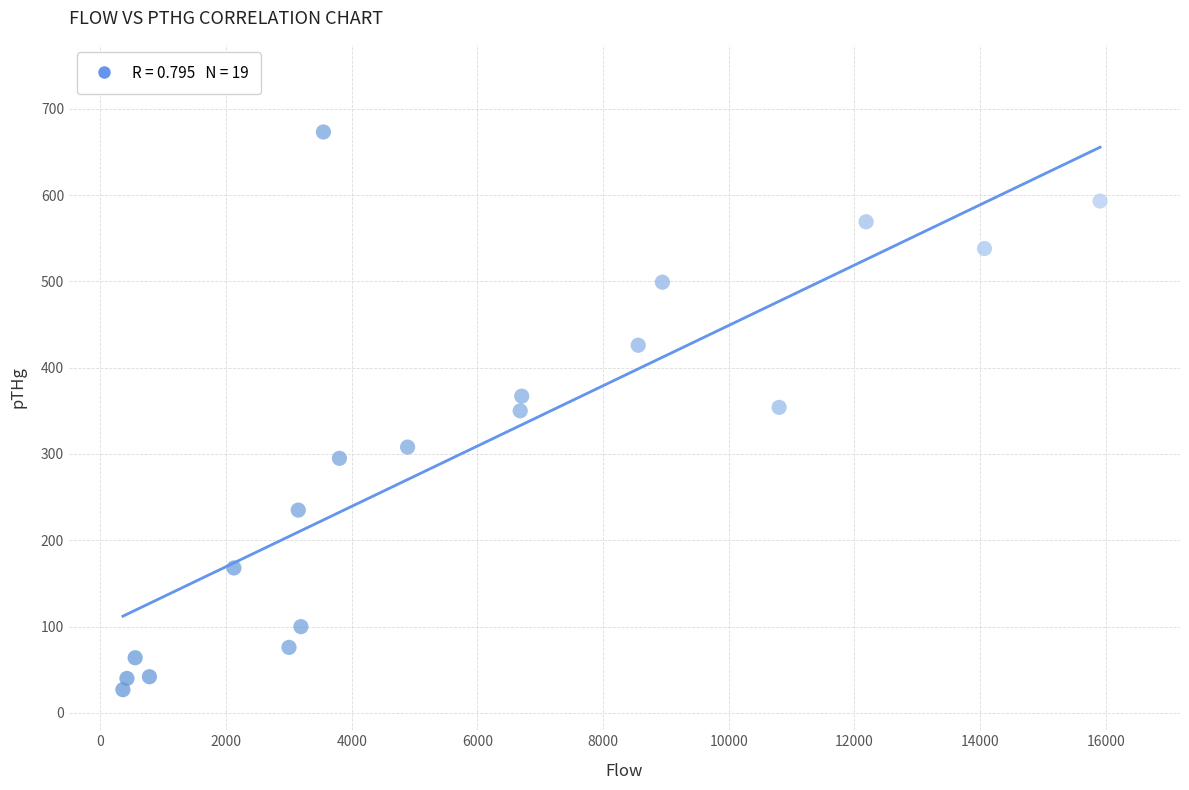

What is the range of X values (max minus min)?

15551